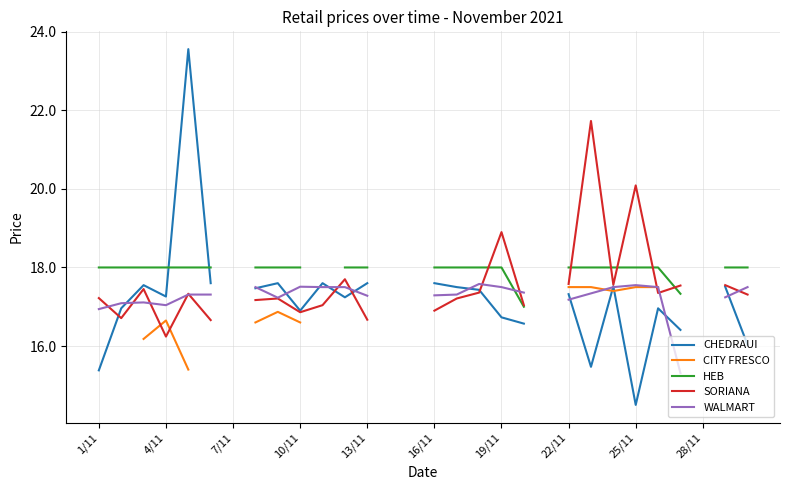

How many lines are shown in the chart?

5